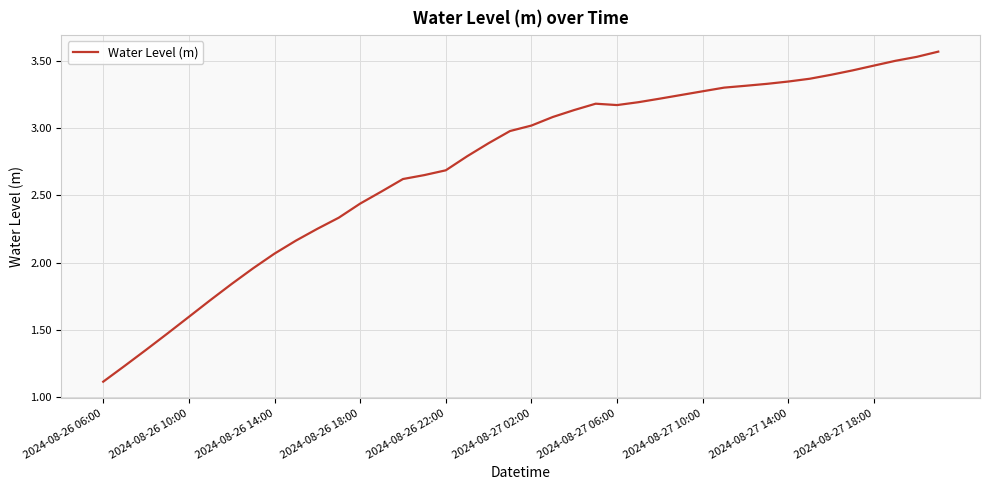

How many interior local peaks (higher than both neighbors) does the data have?

1